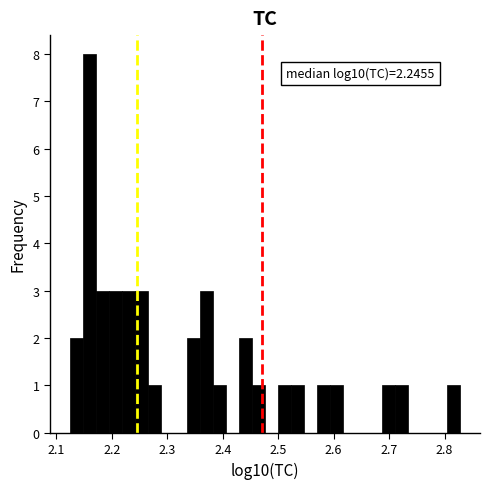

Around what value on the x-axis is the tallest bar? Give the approximate position of its centre, as read against the axis.

2.16